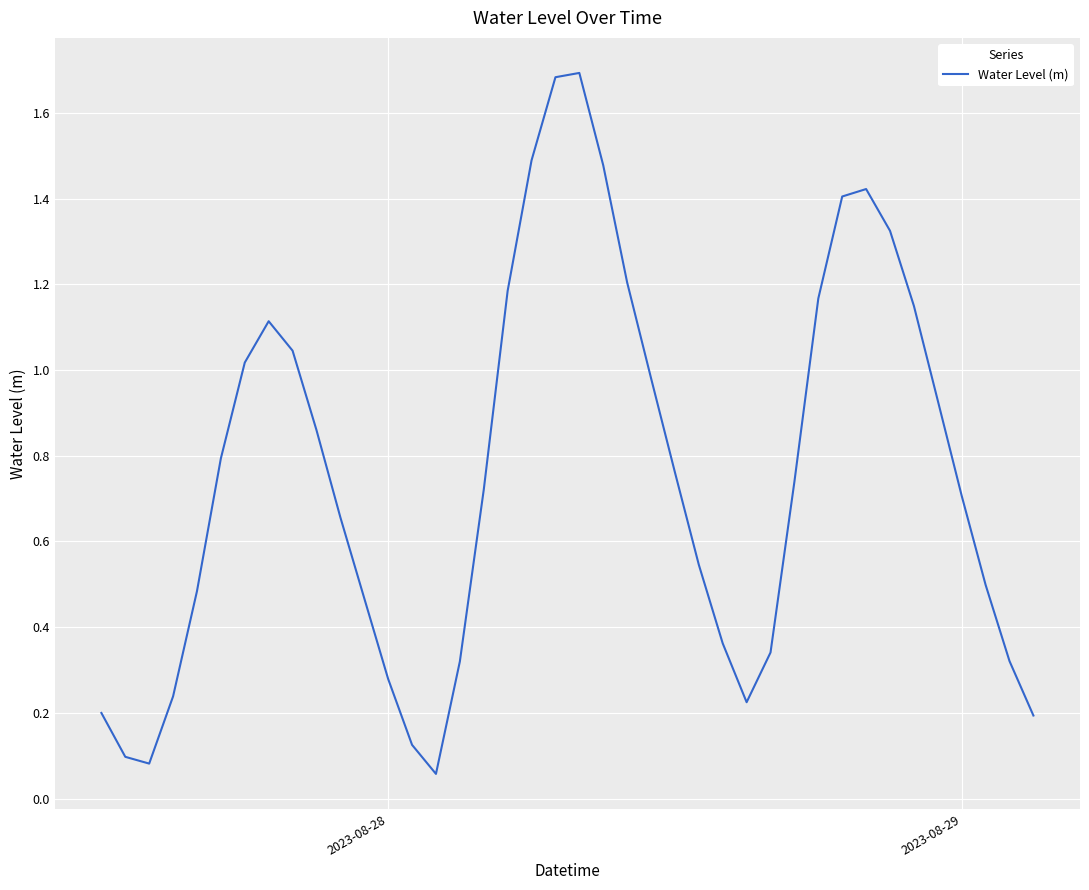

What is the maximum value shown in the chart?

1.7